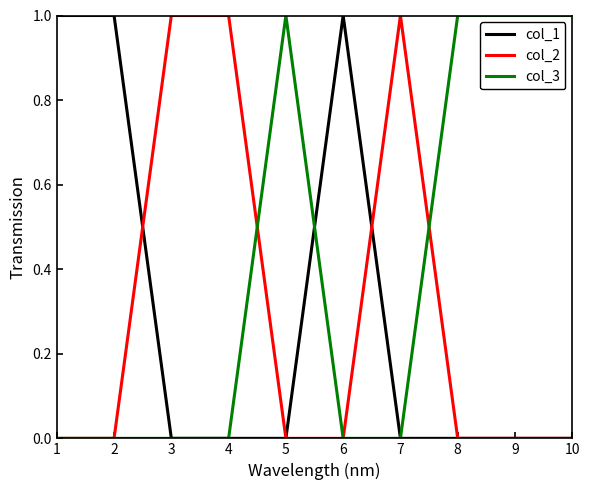

What is the maximum value shown in the chart?

1